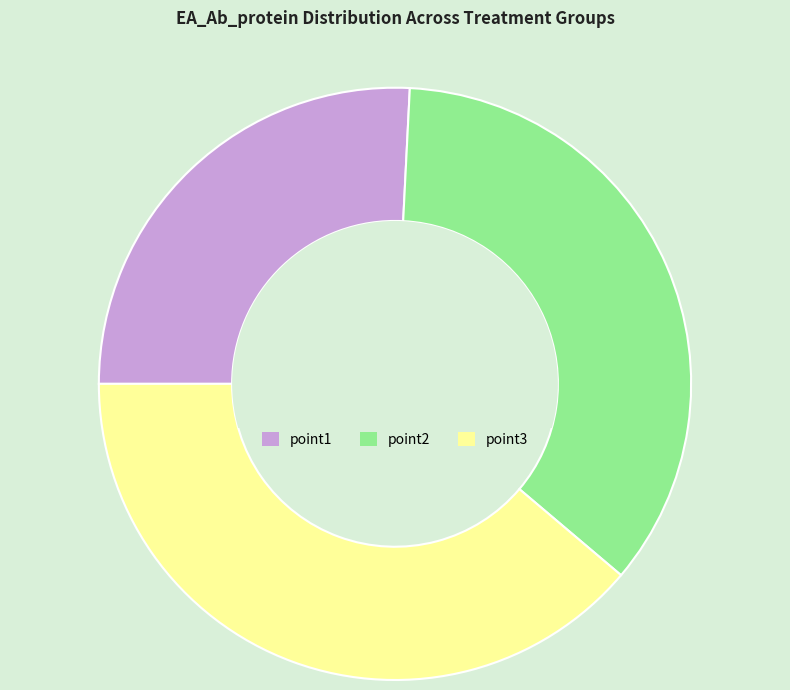

Rank the categories by value from highest to lowest.

point3, point2, point1